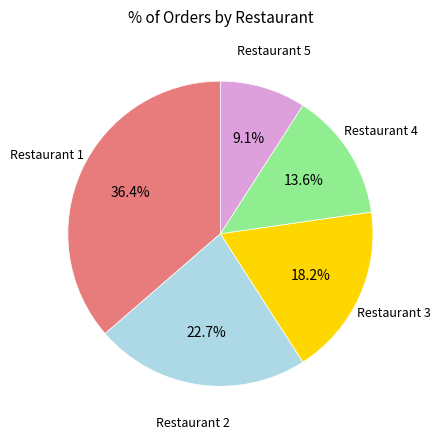

Does any single category account for the majority?

No